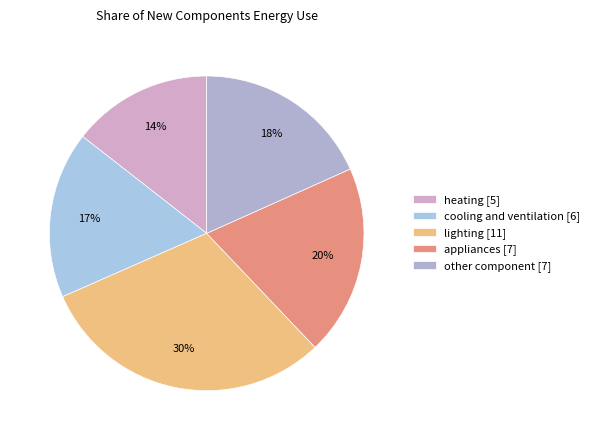

How many slices are in this pie chart?

5